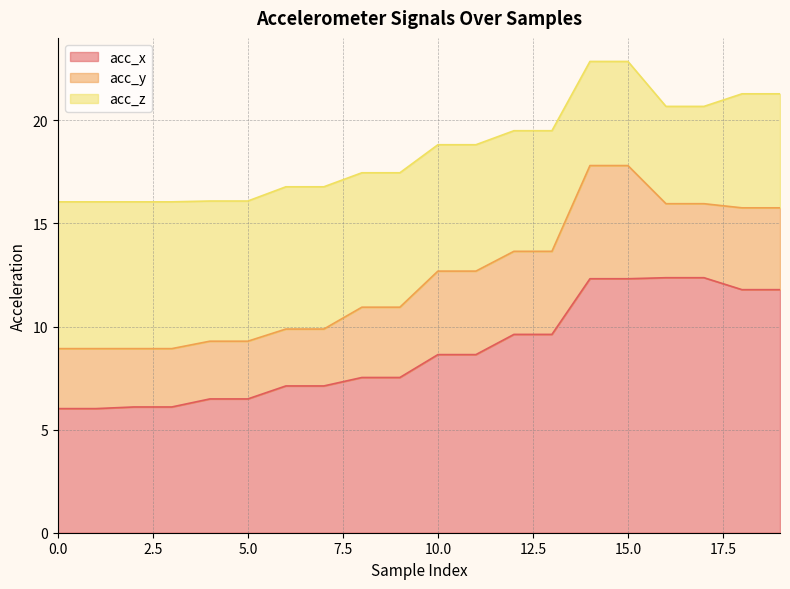

After their last crossing, which series has the higher values: acc_y or acc_z?

acc_z